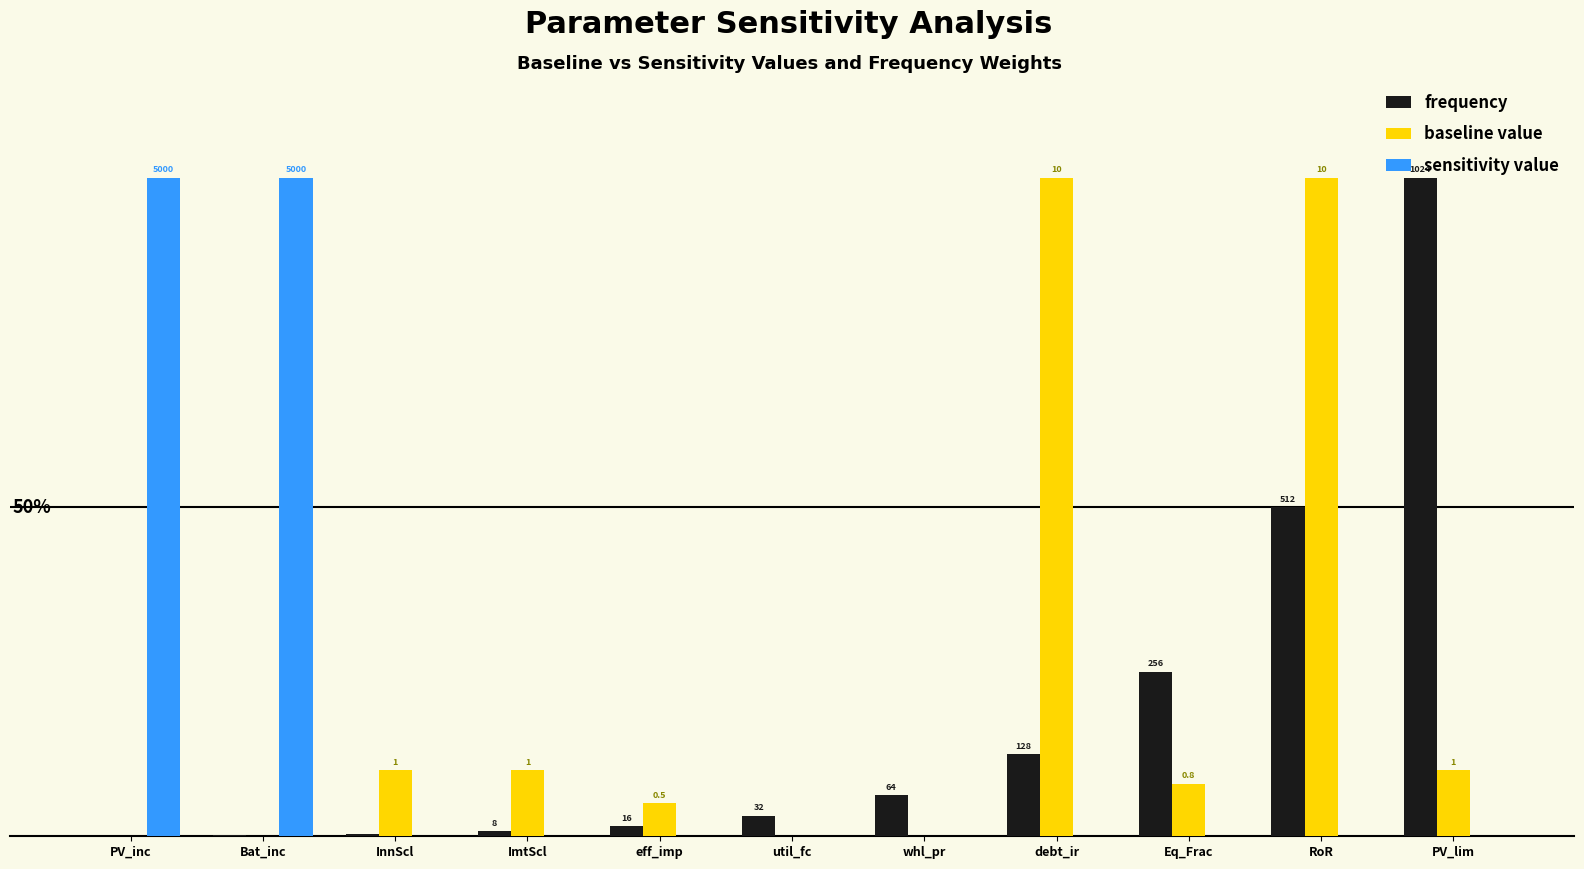

Which series has the largest total across all categories?

baseline value